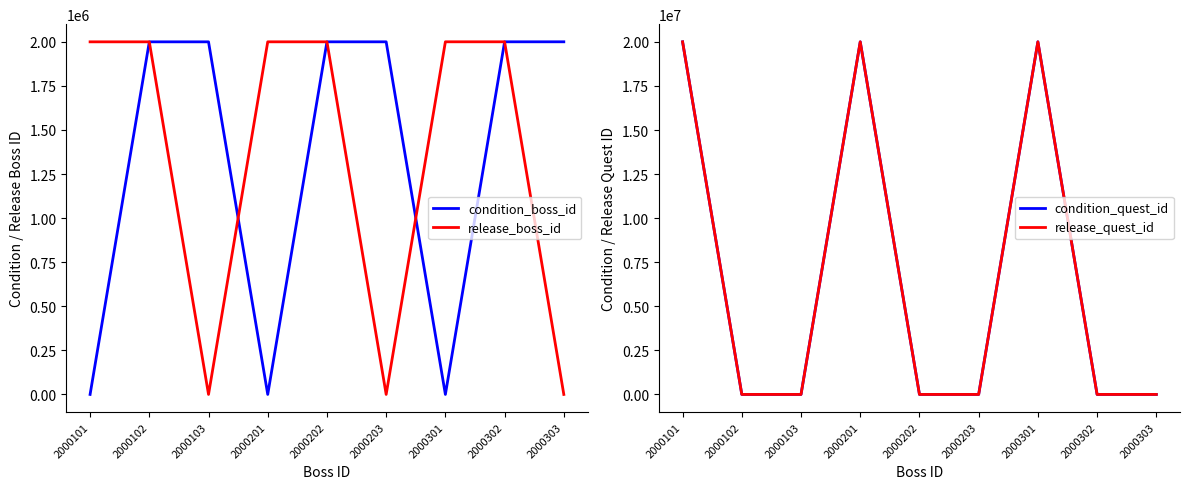

Where is the first local minimum for release_boss_id?

2000103